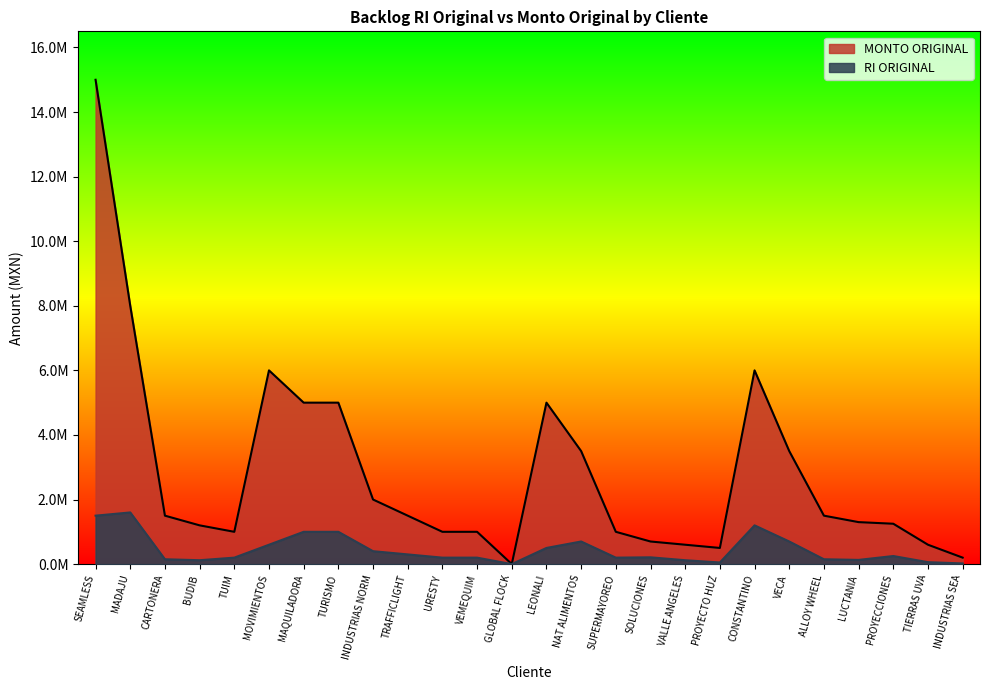

Where is the first local maximum for MONTO ORIGINAL?

MOVIMIENTOS